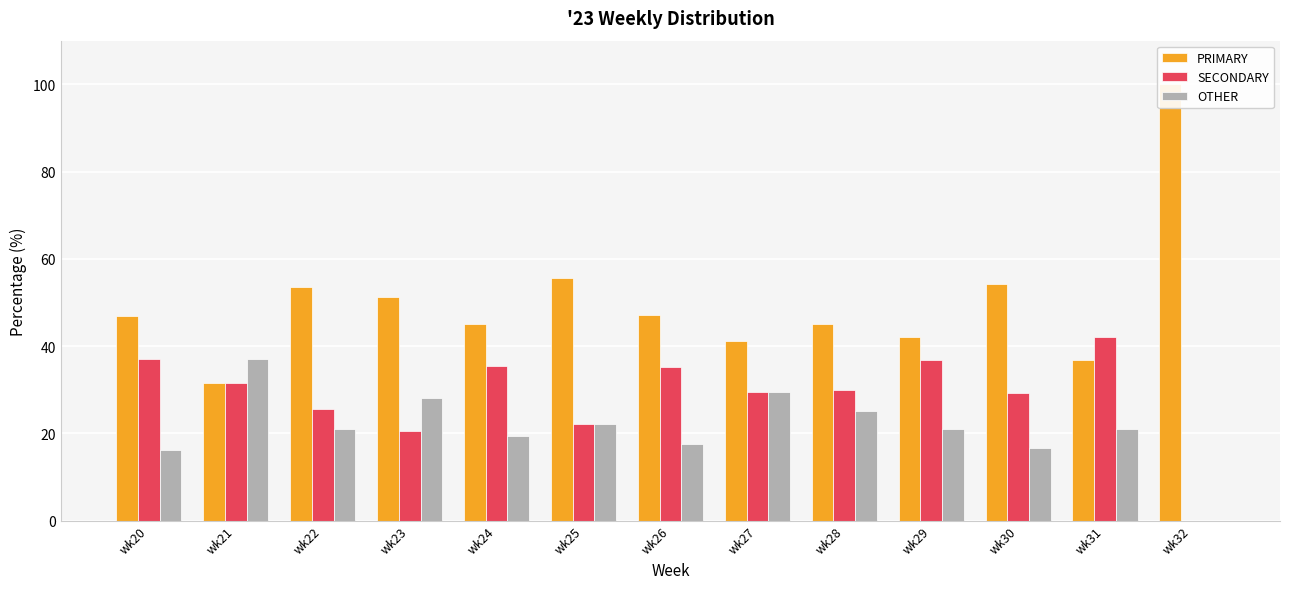

At which label is PRIMARY closest to 65?

wk25